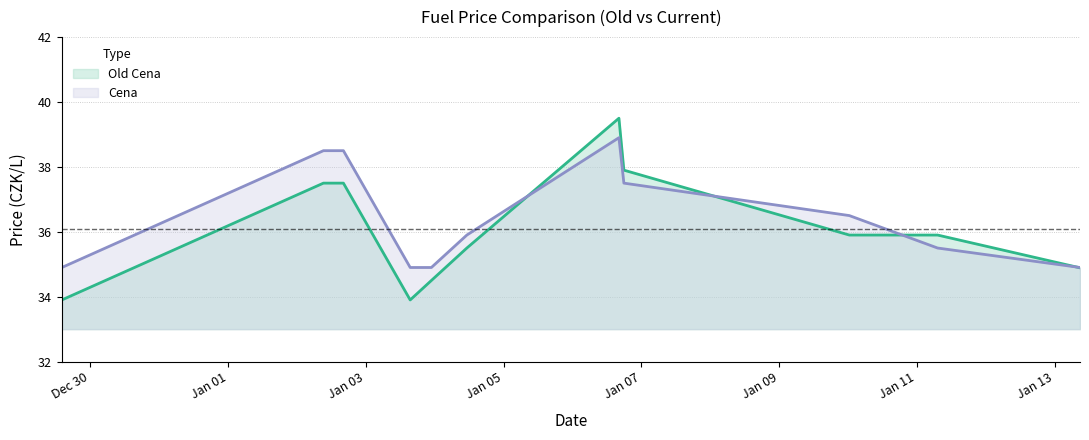

List the series in order of their overall mean, lowest first.

Old Cena, Cena